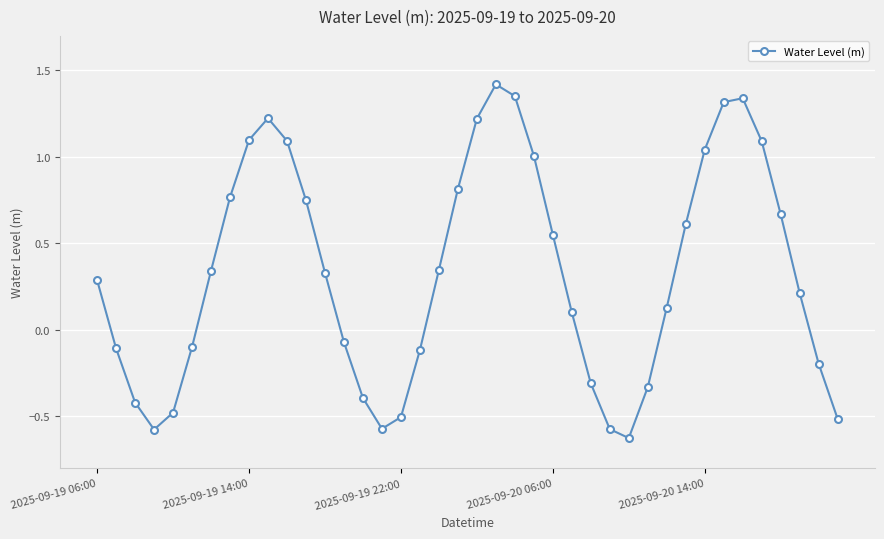

How many points are lower than both their immediate neighbors (excluding endpoints)?

3